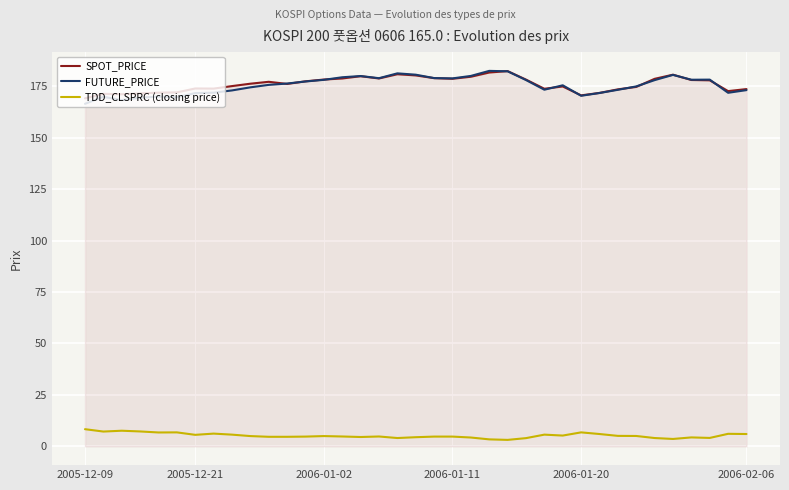

What is the highest value of the SPOT_PRICE series?

182.4